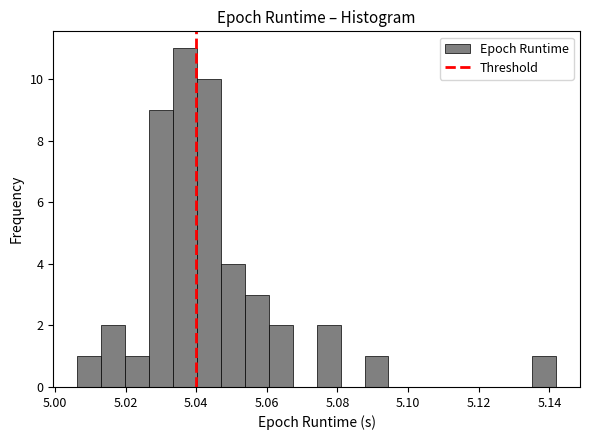

Read against the x-axis, roughly where is the centre of the tallest bar?

5.036